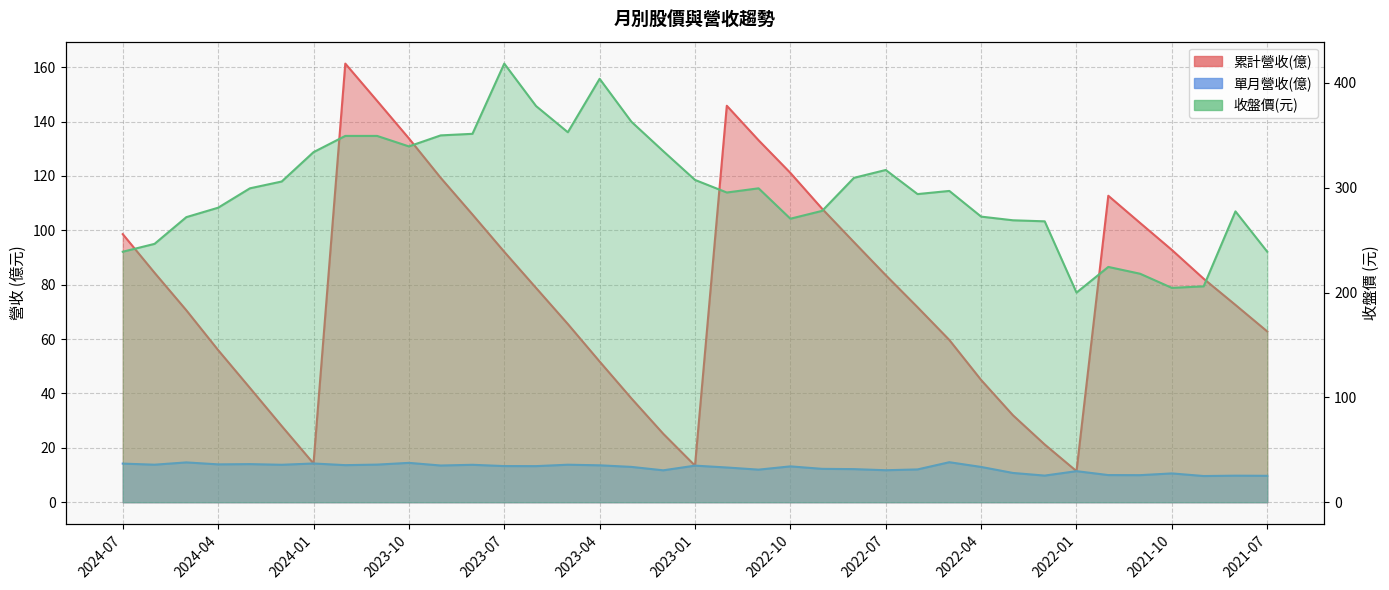

Where is 累計營收(億) nearest to the value 86?

2024-06